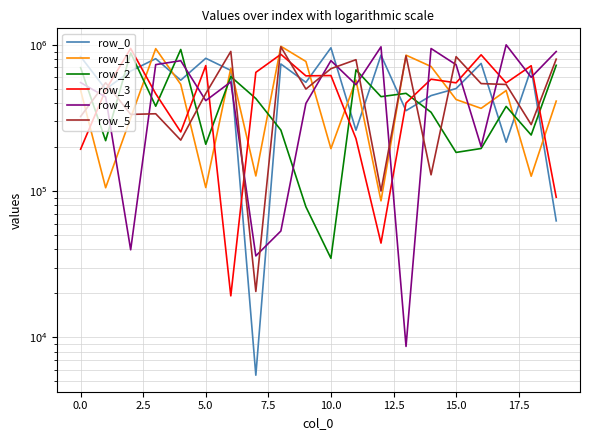

Read the row_2 value at 15, to the nearest 100.

183900